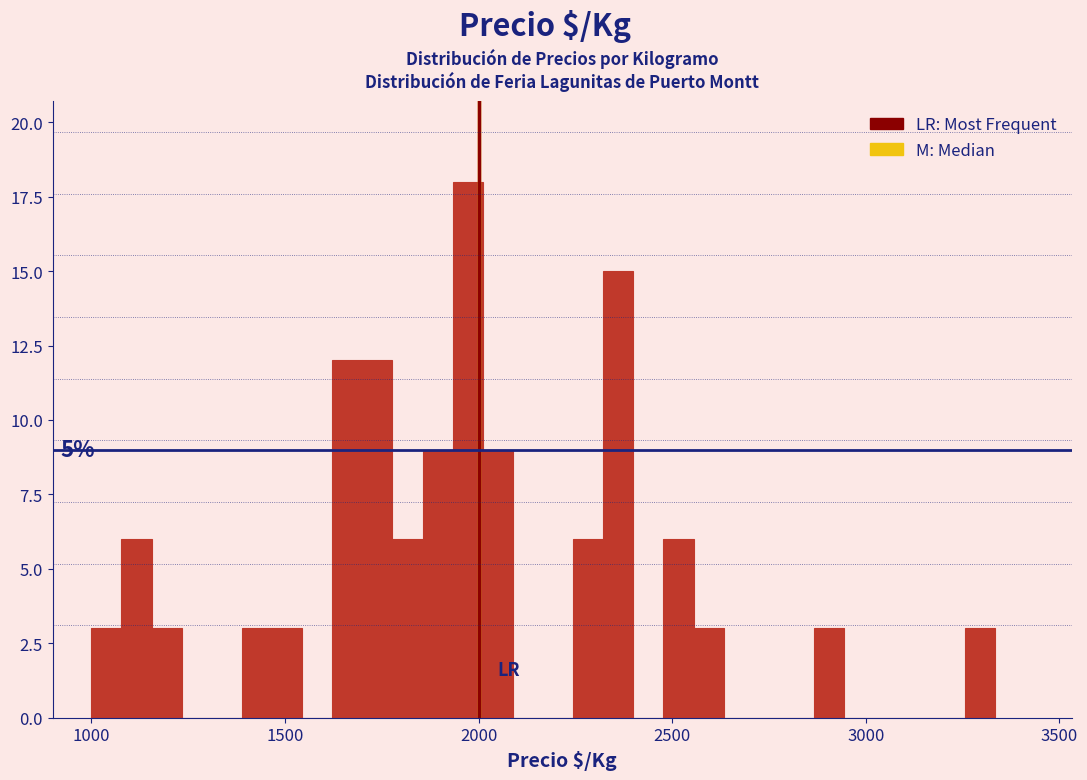

Around what value on the x-axis is the tallest bar? Give the approximate position of its centre, as read against the axis.

1950